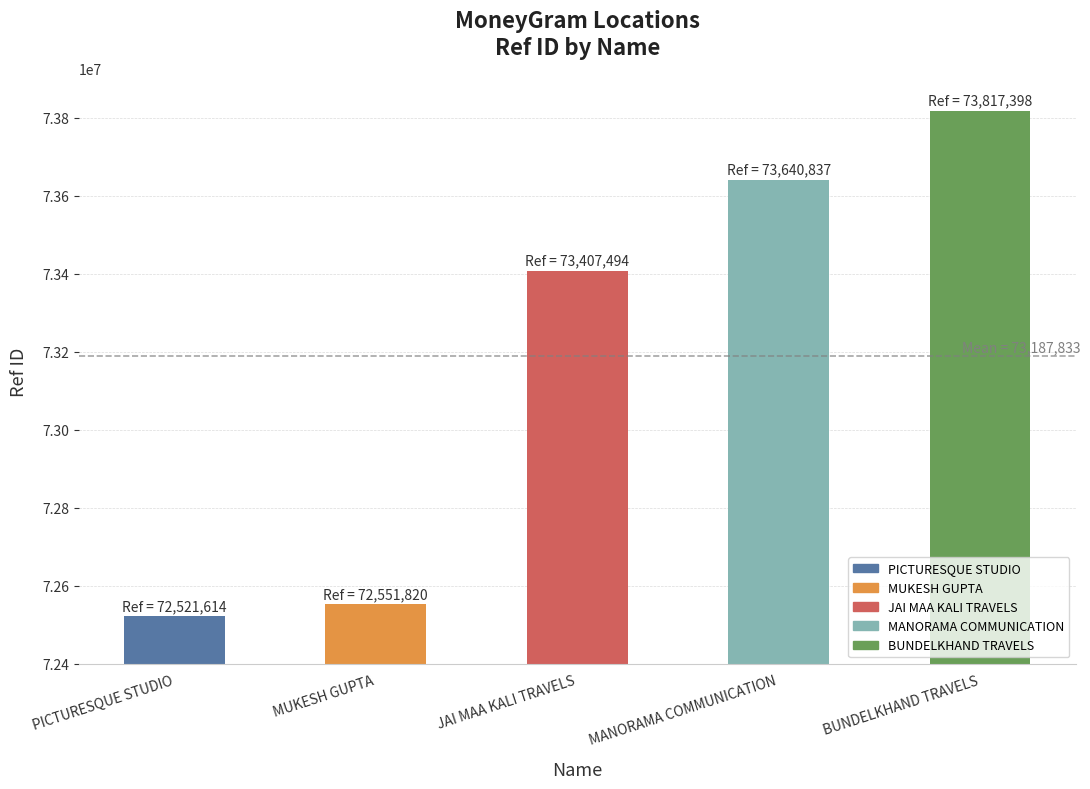

Reading right to left, transcribe all the data shown in this chart.

73817398	73640837	73407494	72551820	72521614